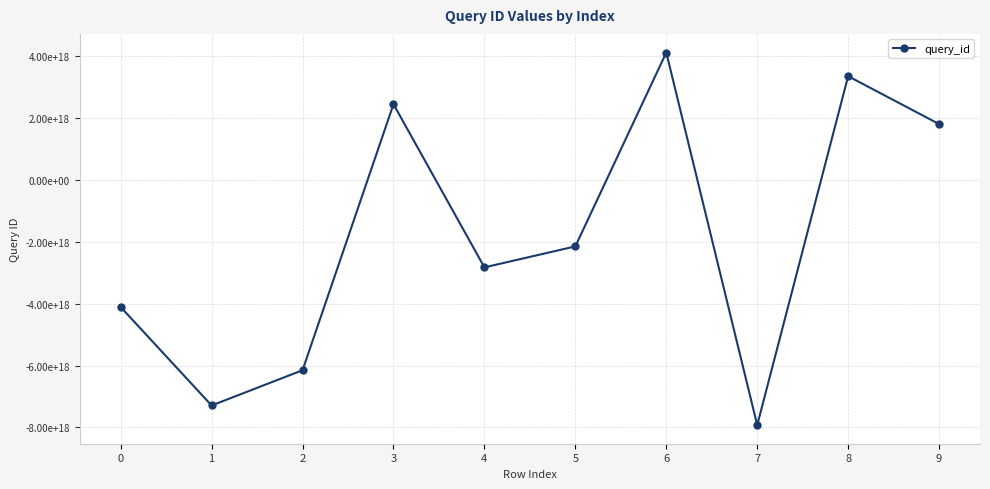

Which category has the lowest value across all series?

7